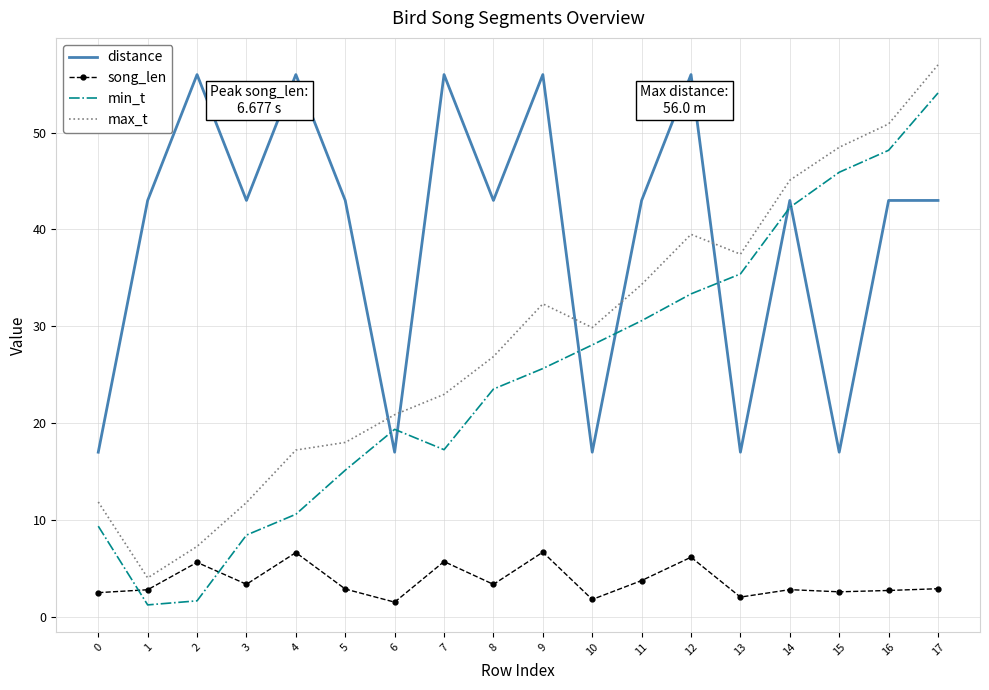

Rank the series by their maximum value, from highest to lowest.

max_t, distance, min_t, song_len